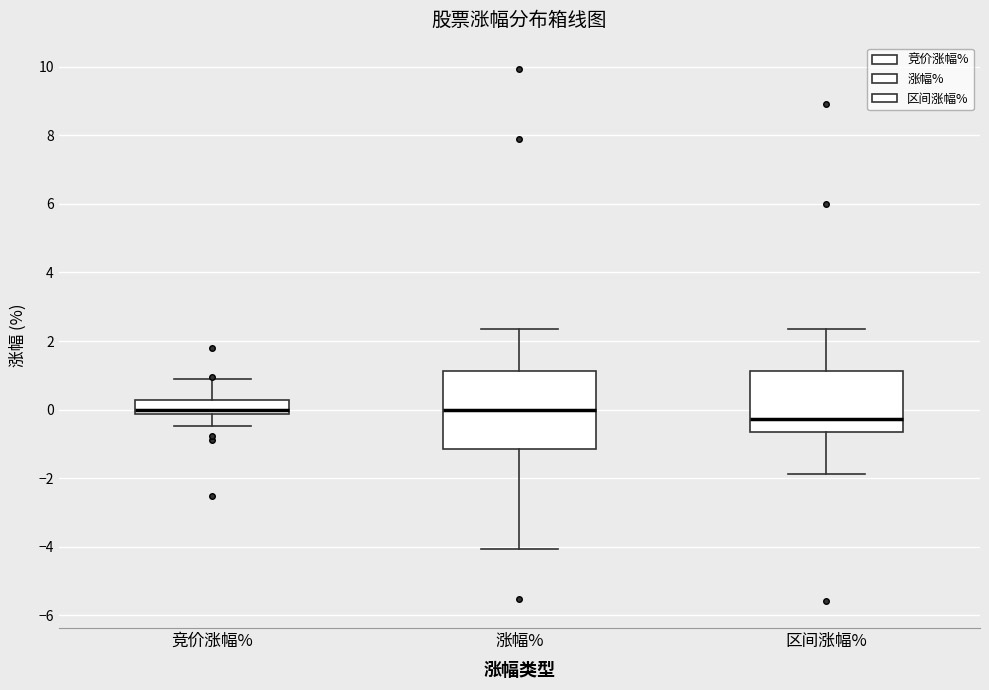

Where does the median line of the box for 竞价涨幅% sit on the y-axis? The values are not printed on the chart, so give them approximately, as read against the axis.

0.0